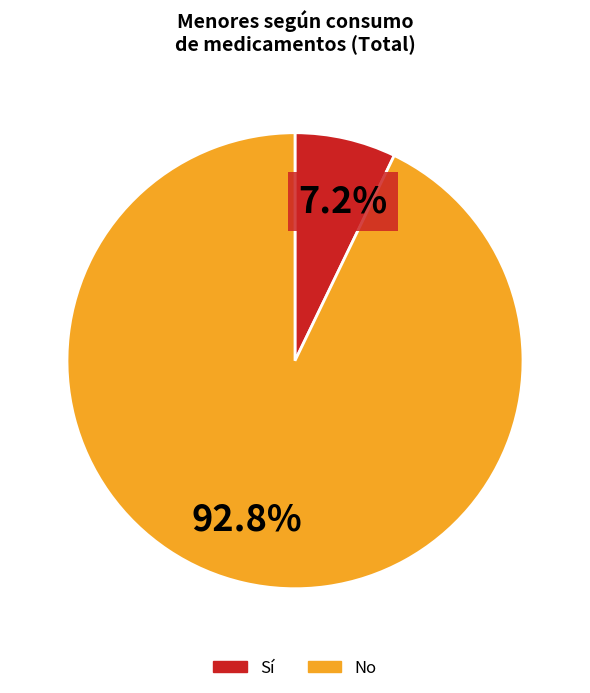

Is there any slice that represents more than half of the pie?

Yes